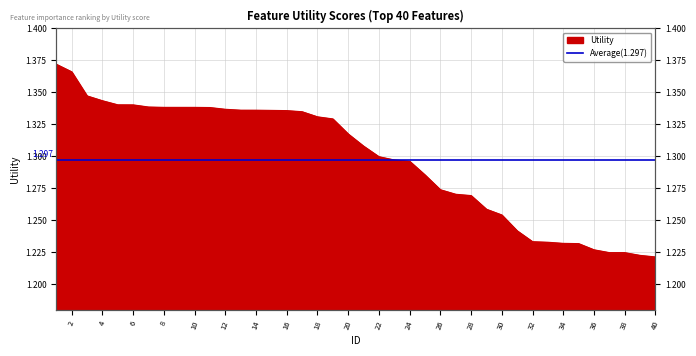

What is the ratio of the value at 13 to the value at 32?

1.1